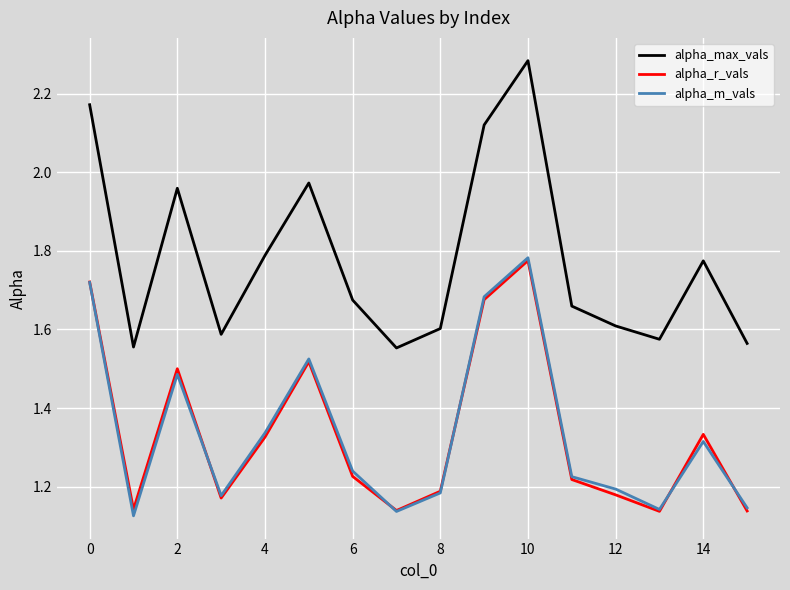

In alpha_m_vals, how many points are lower than both neighbors (excluding endpoints)?

4